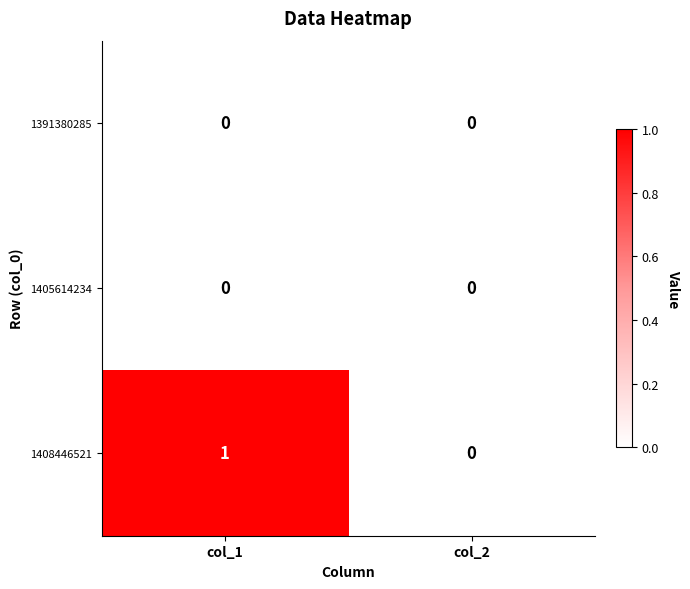

Which series has the widest spread of values?

1408446521